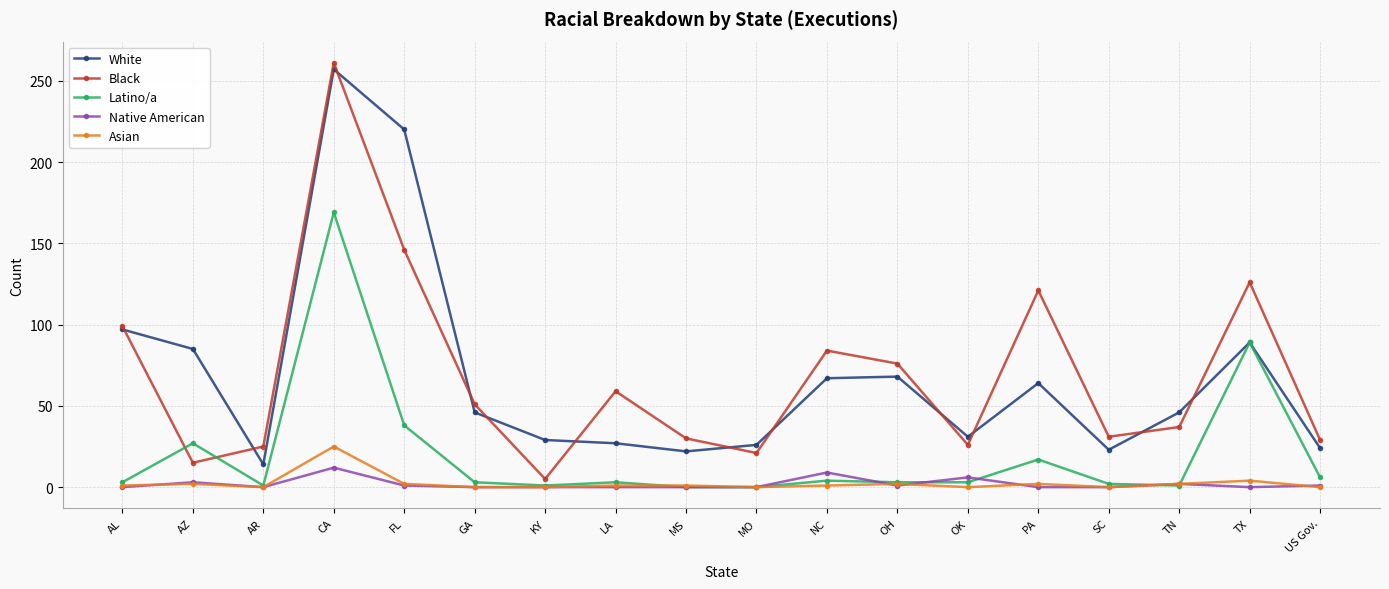

The value of Latino/a at FL is 38. True or false?

True